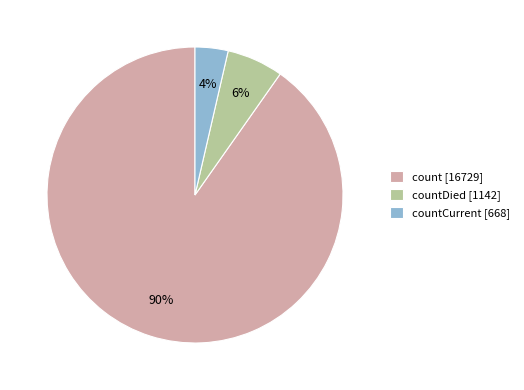

Count the number of slices in the pie.

3